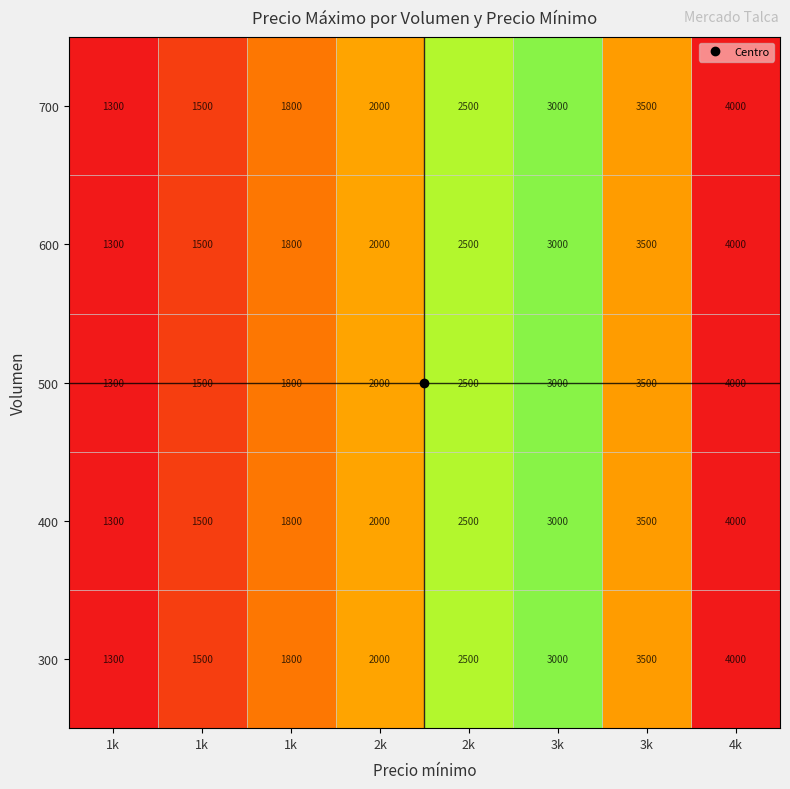

What is the total value across all series at 3k?

15000